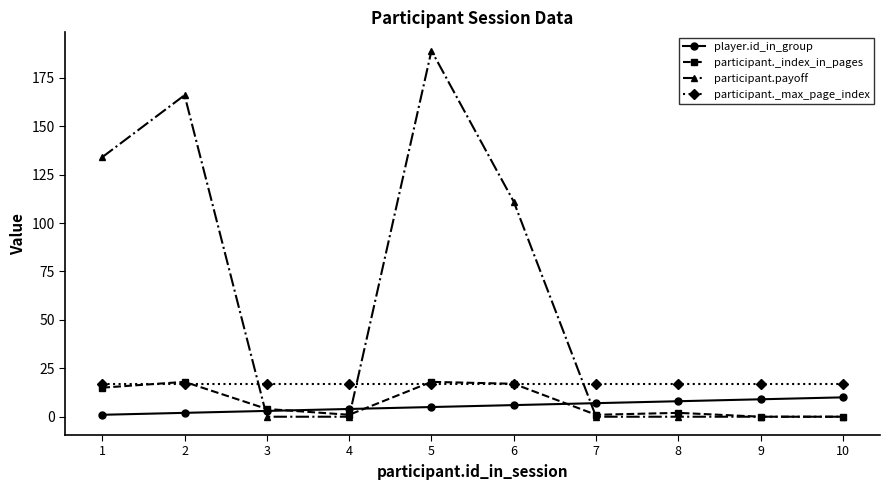

Between 5 and 6, which series saw the biggest shift?

participant.payoff